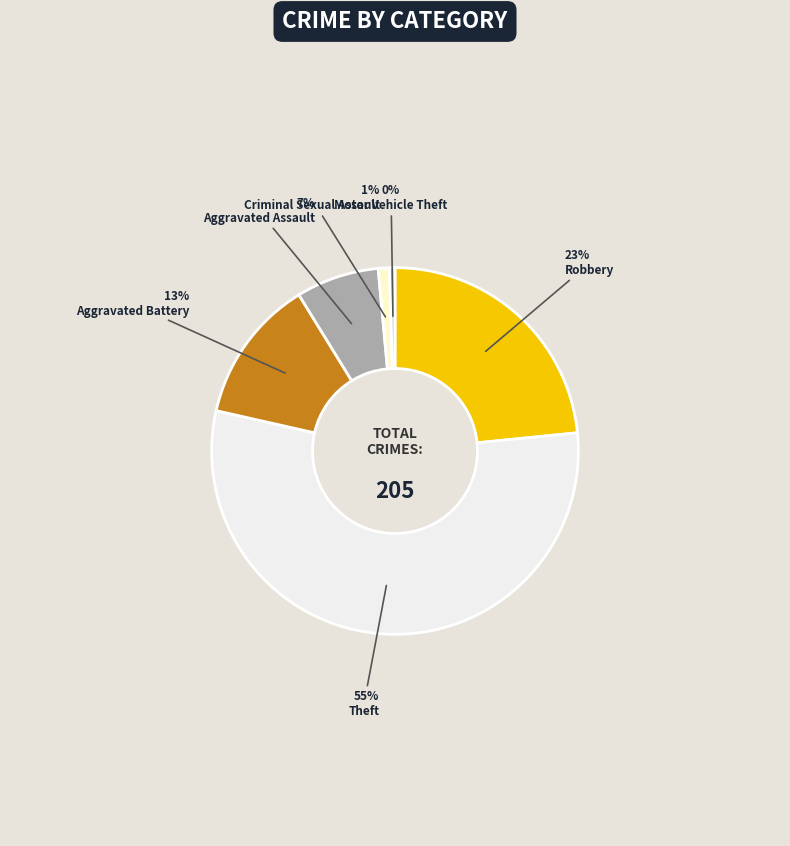

Between Criminal Sexual Assault and Motor Vehicle Theft, which is larger?

Criminal Sexual Assault